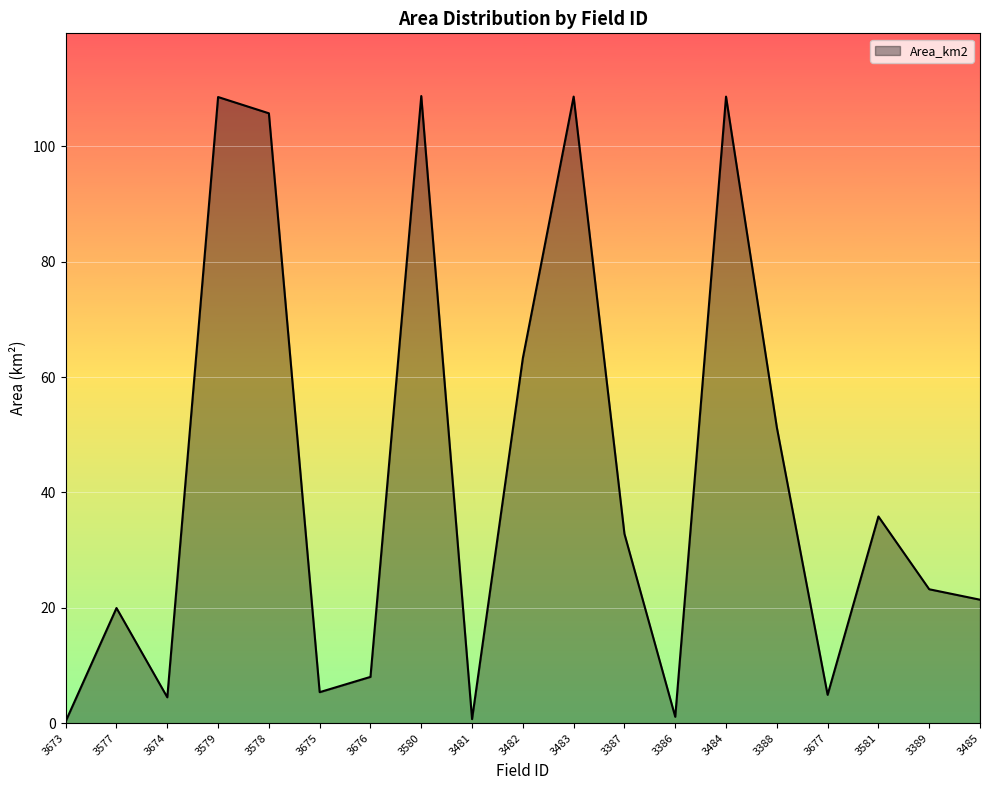

Is it true that the value at 3388 is 51.3?

True